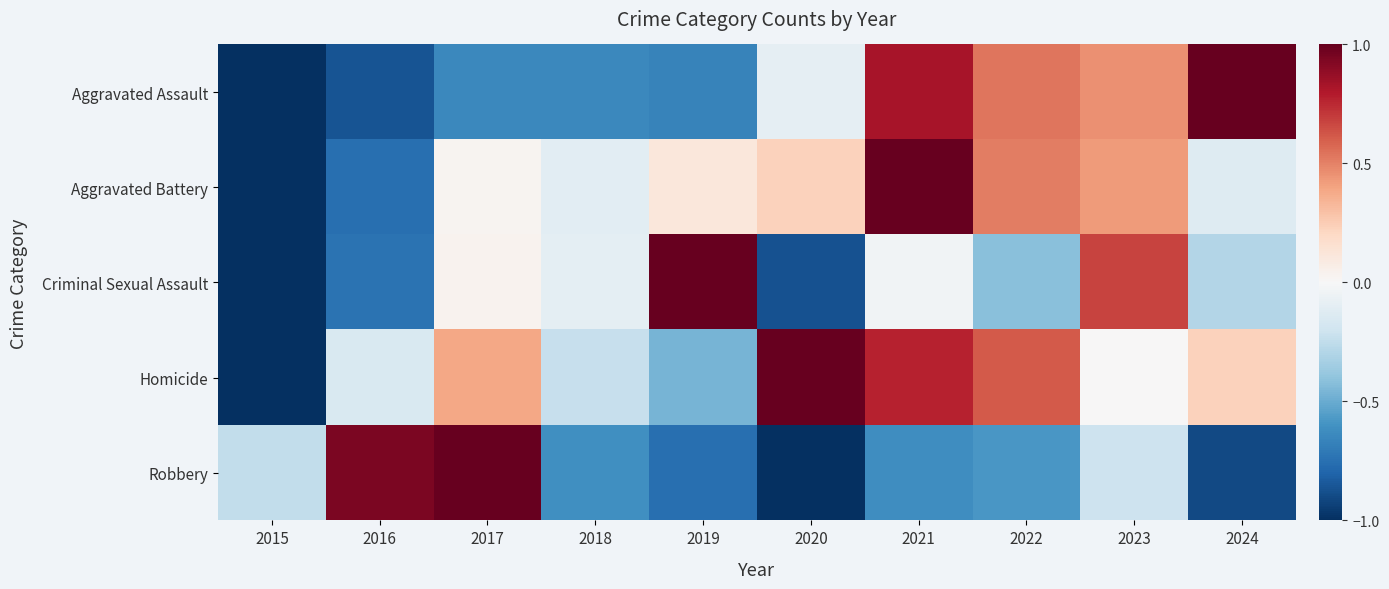

How many distinct data groups are displayed?

5